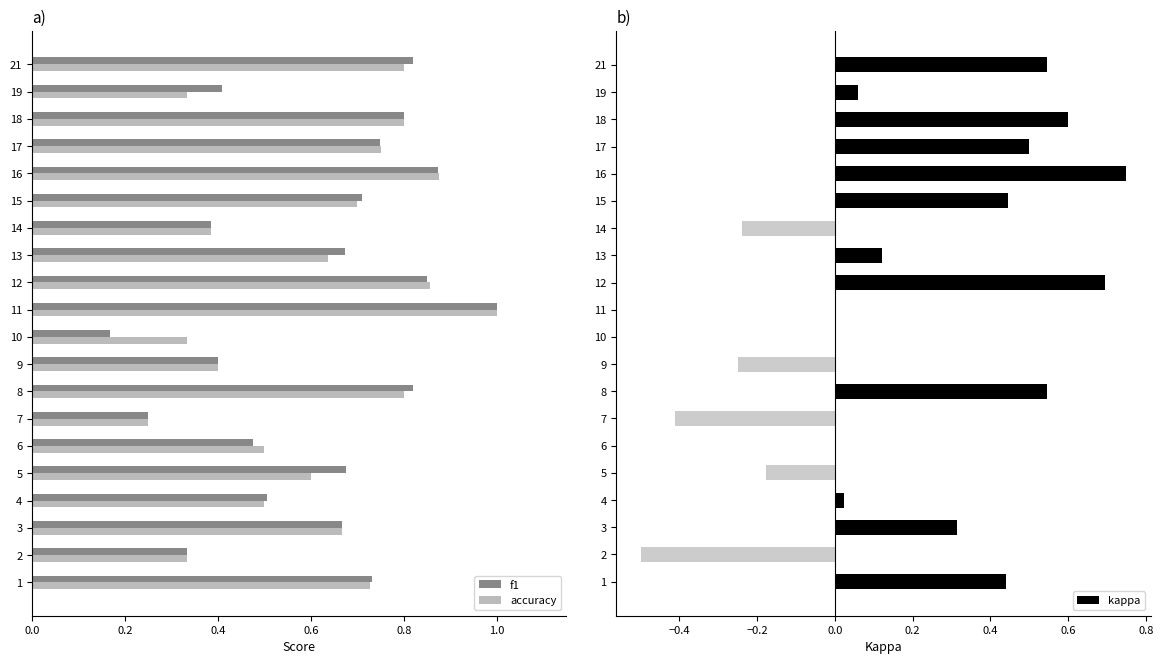

True or false: accuracy has a value of 0.2 at 9.

False